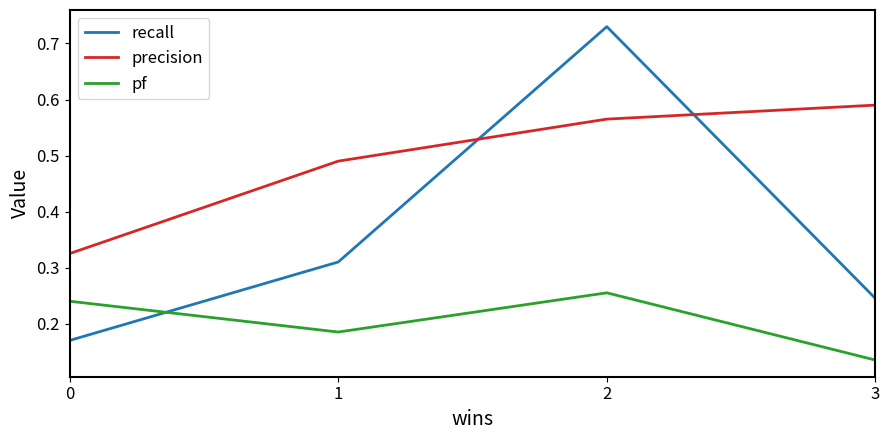

At which label does pf reach its minimum?

3